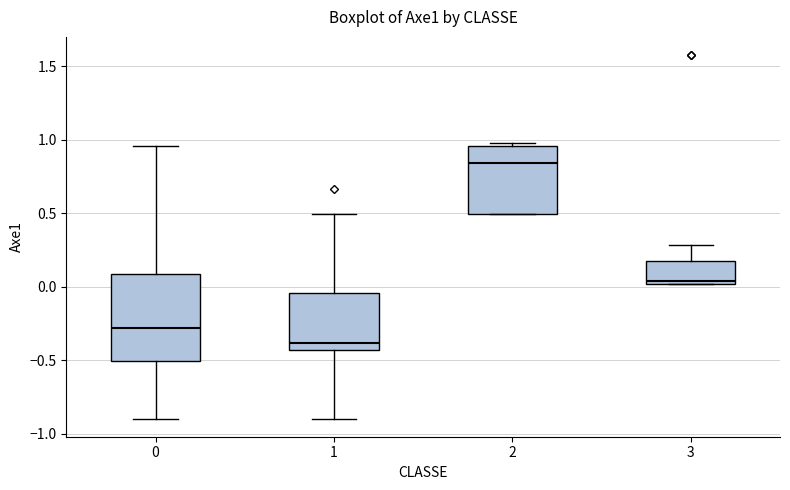

Reading left to right, transcribe this box plot: for each box, give where its median line is, the range the box spans, and where its two whiskers end, as read against the y-axis. The values are not printed on the chart, so give them approximately, as read against the axis.

0: median -0.30, box -0.50 to 0.10, whiskers -0.90 to 0.95
1: median -0.40, box -0.45 to -0.05, whiskers -0.90 to 0.50
2: median 0.85, box 0.50 to 0.95, whiskers 0.50 to 0.95 (just above the box's upper edge)
3: median 0.05, box 0.00 to 0.20, whiskers 0.00 to 0.30